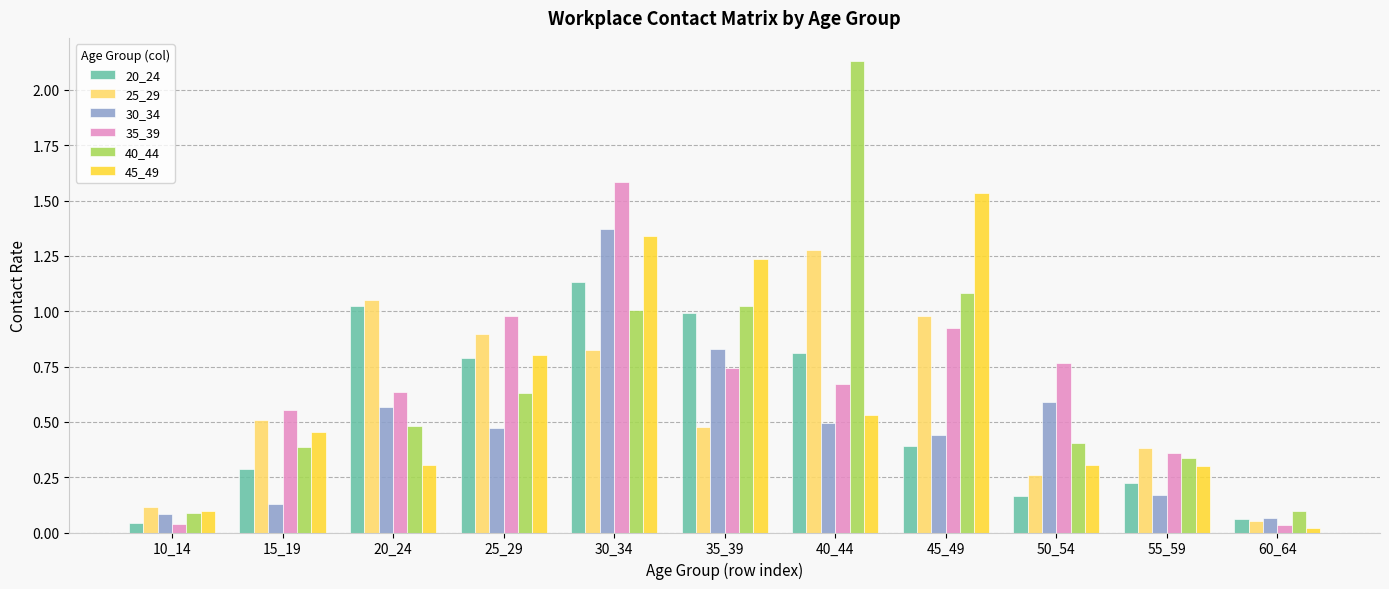

What is the total value across all series at 25_29?

4.6